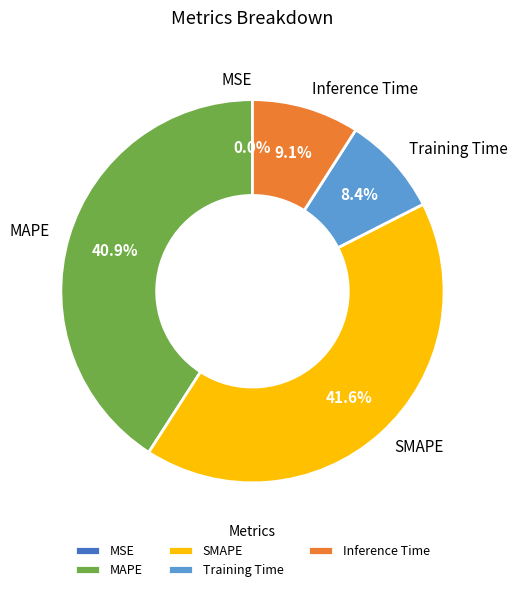

Does SMAPE represent more than half of the total?

No